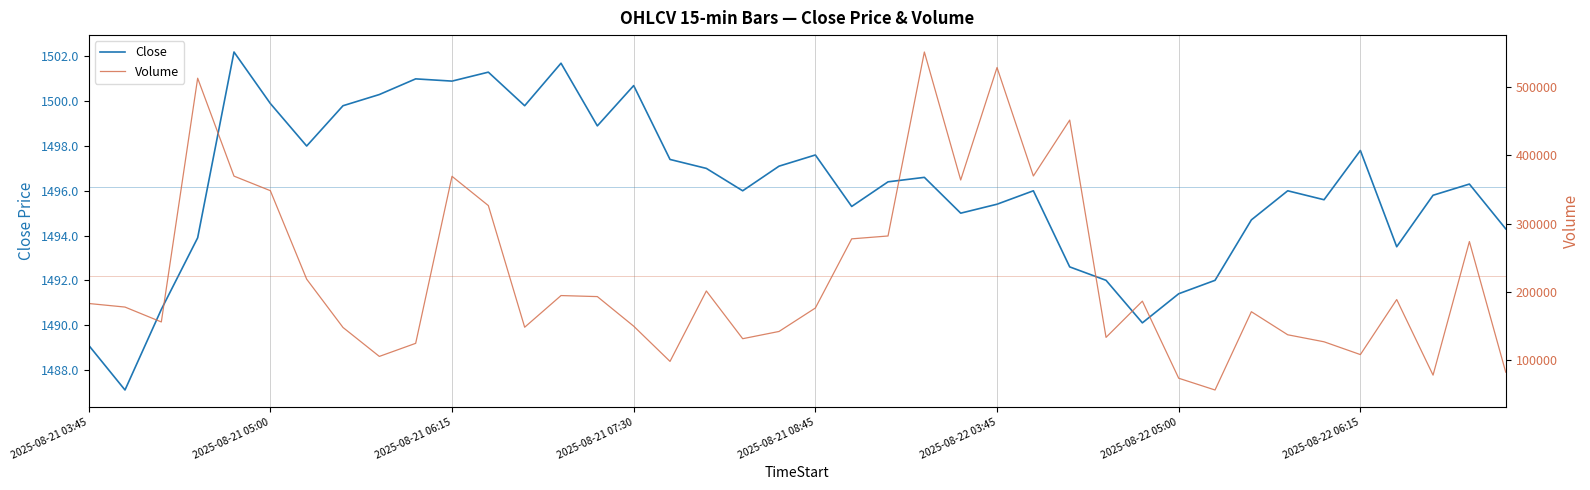

What is the average value of the Volume series?

222690.1